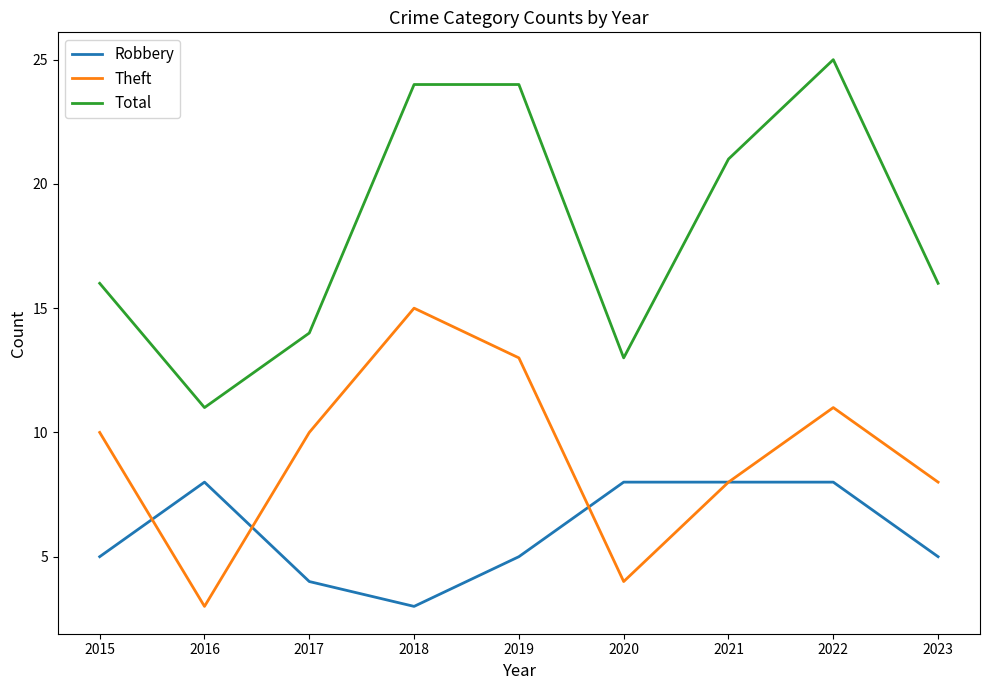

At which category is the sum across all series the highest?

2022